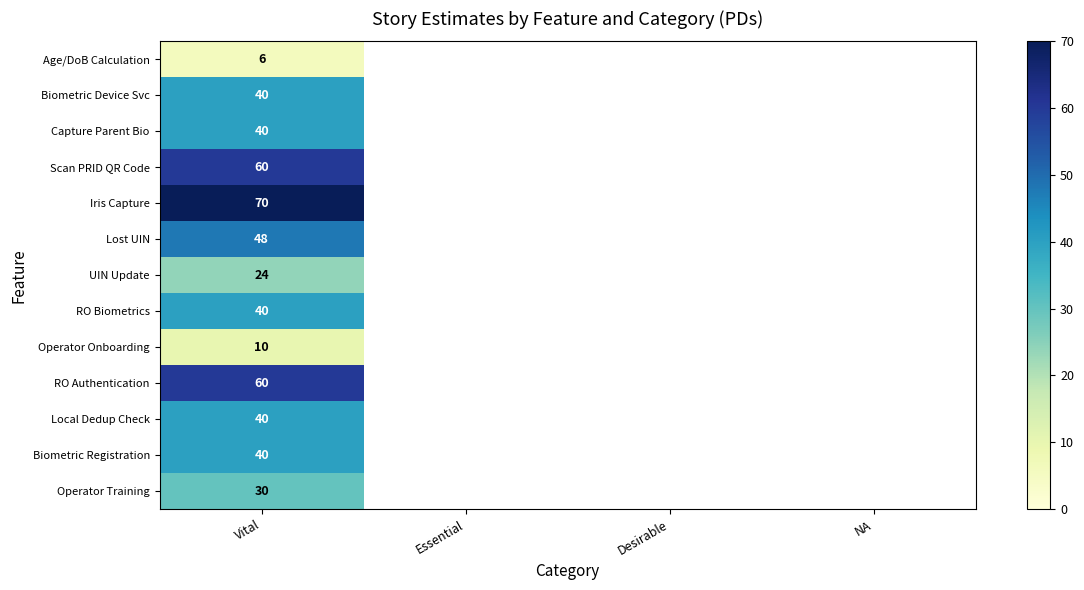

What is the smallest value displayed?

6.0